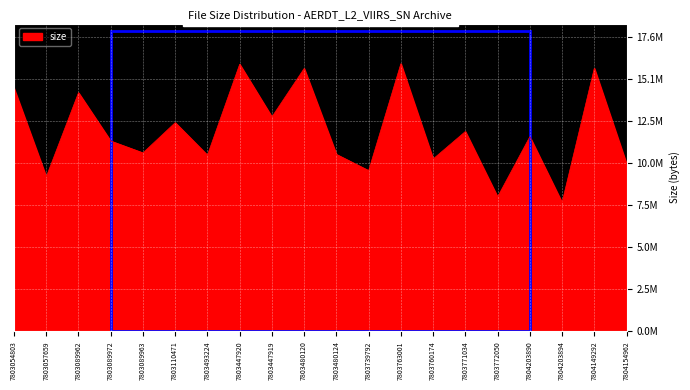

What is the change in value from 7803054803 to 7803739792?

-4931824